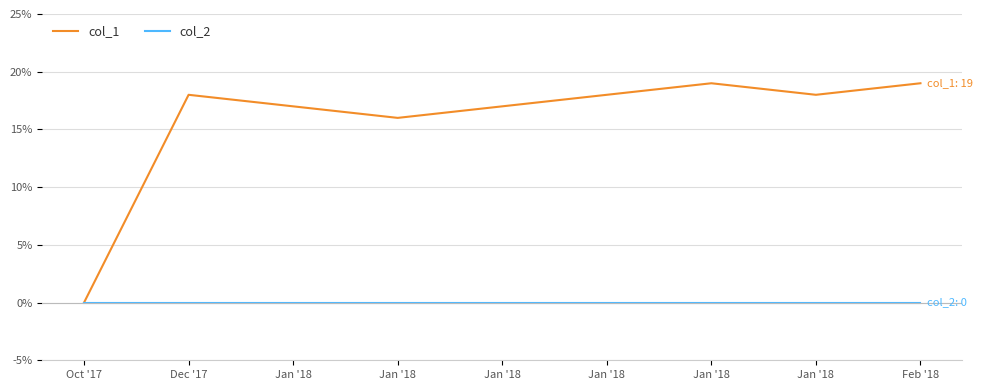

True or false: col_1 and col_2 cross at least once.

False